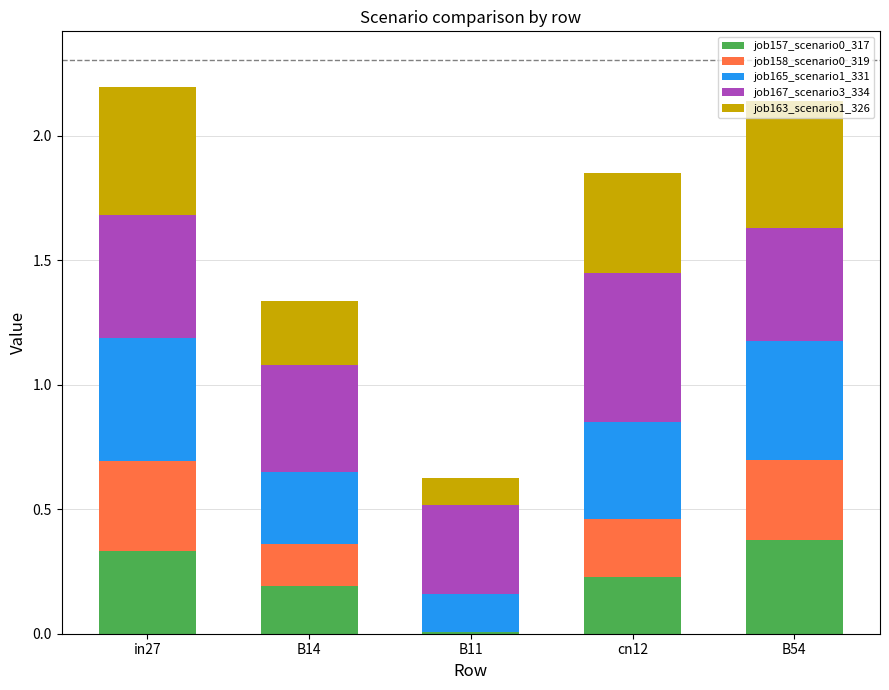

At which label is job157_scenario0_317 closest to 0?

B11